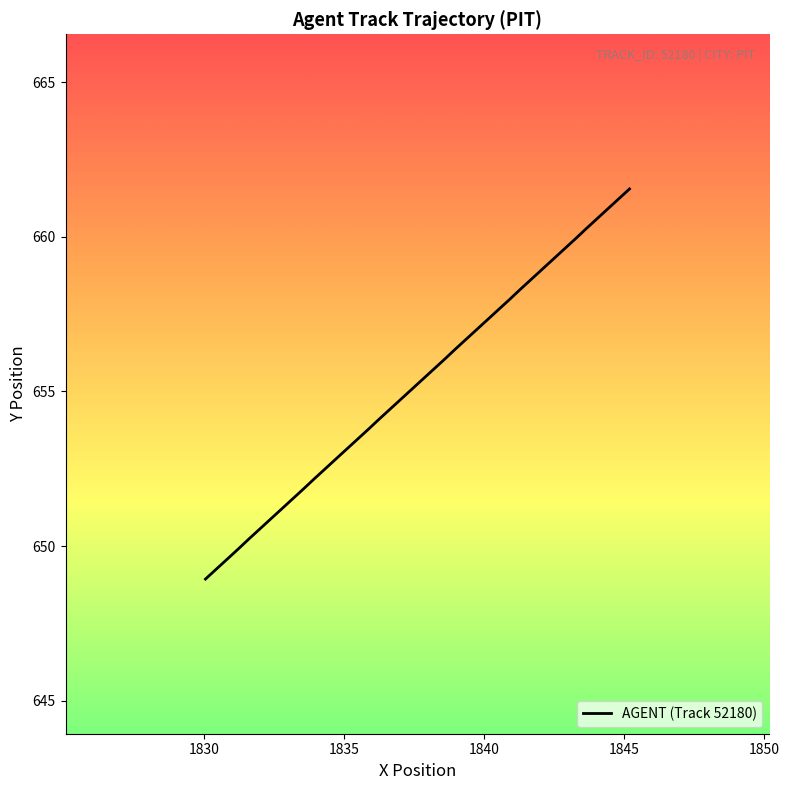

What is the smallest value displayed?

648.9